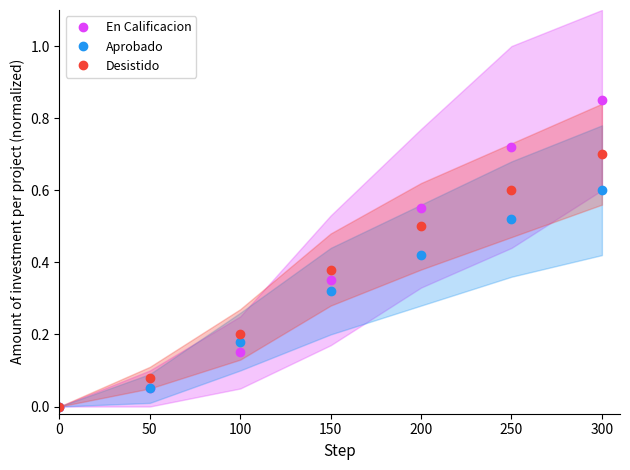

Is the value of Desistido at 250 greater than the value of En Calificacion at 50?

Yes